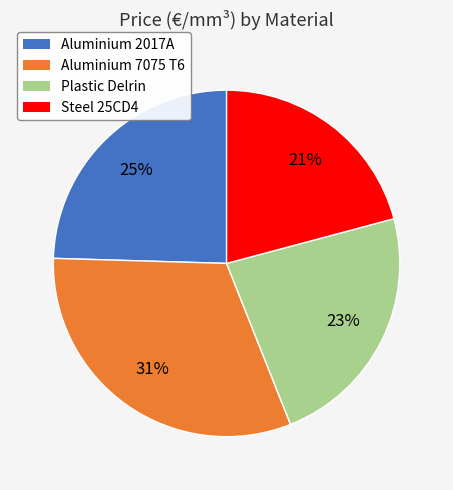

True or false: Plastic Delrin accounts for 14% of the total.

False